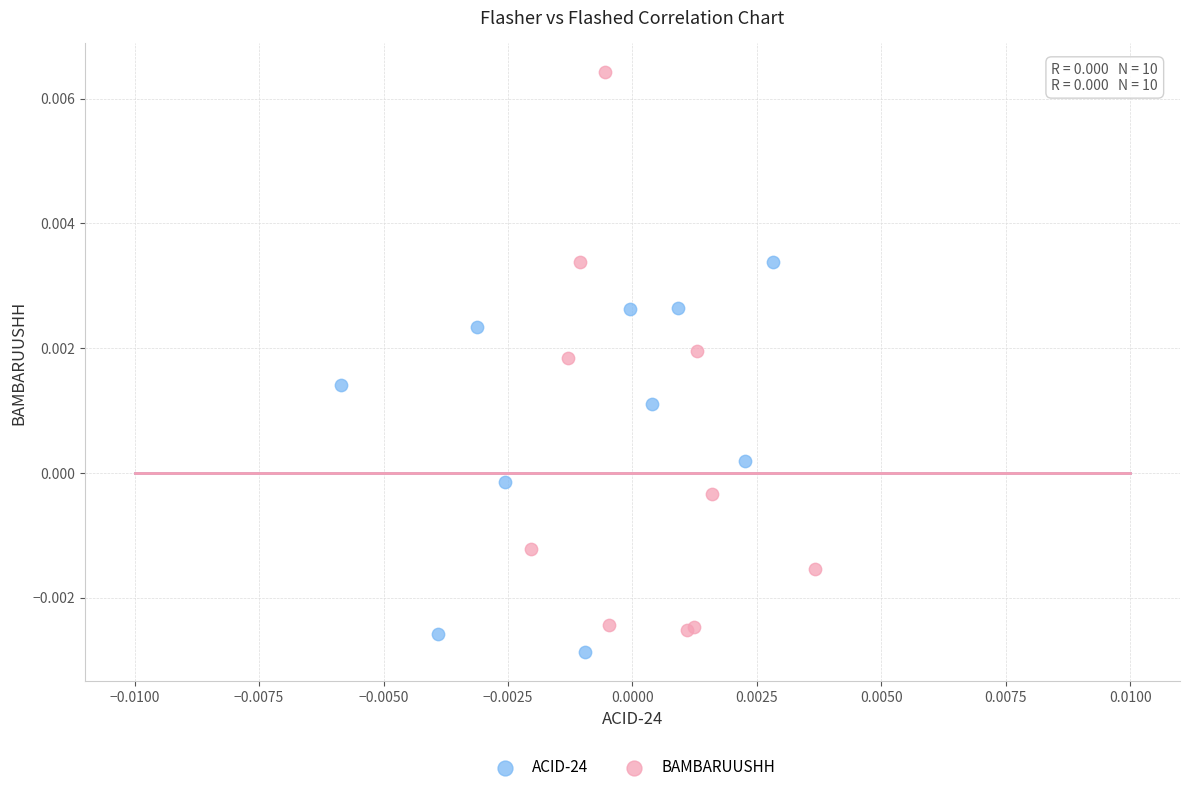

Which series has the widest spread of Y values?

BAMBARUUSHH